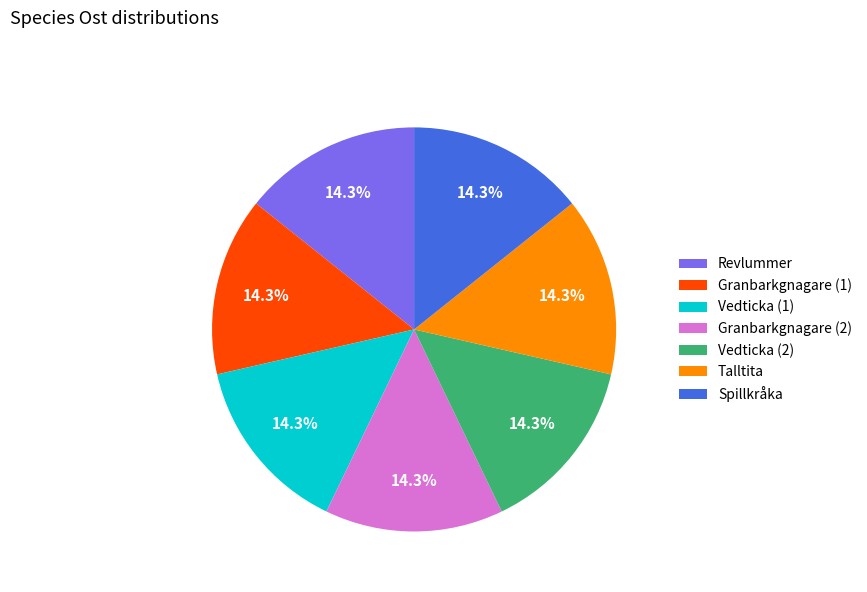

How many segments does this pie chart have?

7